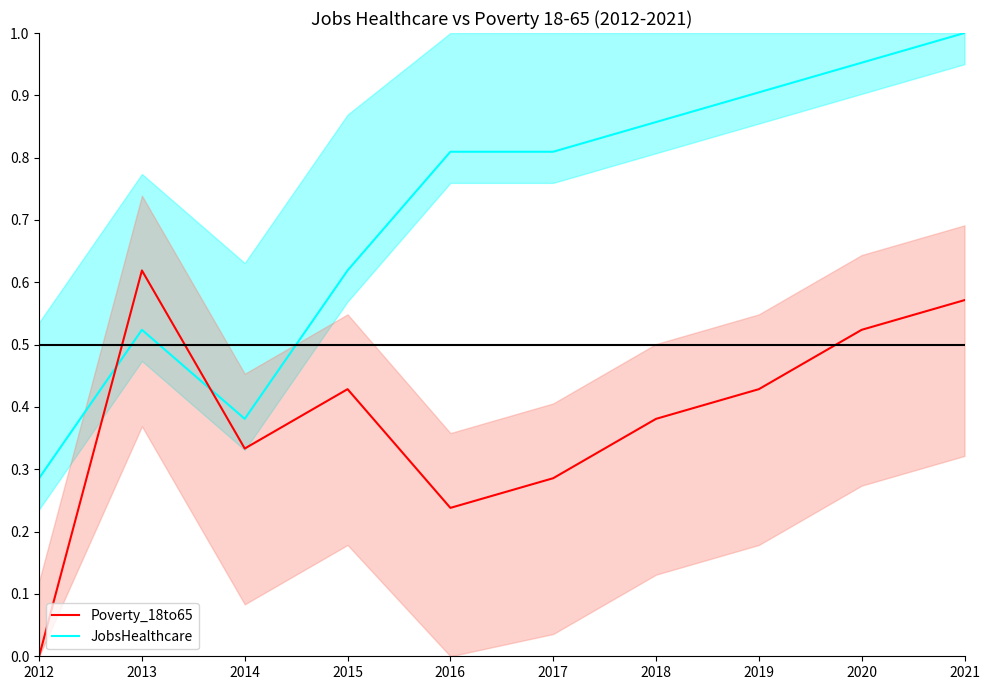

After their last crossing, which series has the higher values: JobsHealthcare or Poverty_18to65?

JobsHealthcare